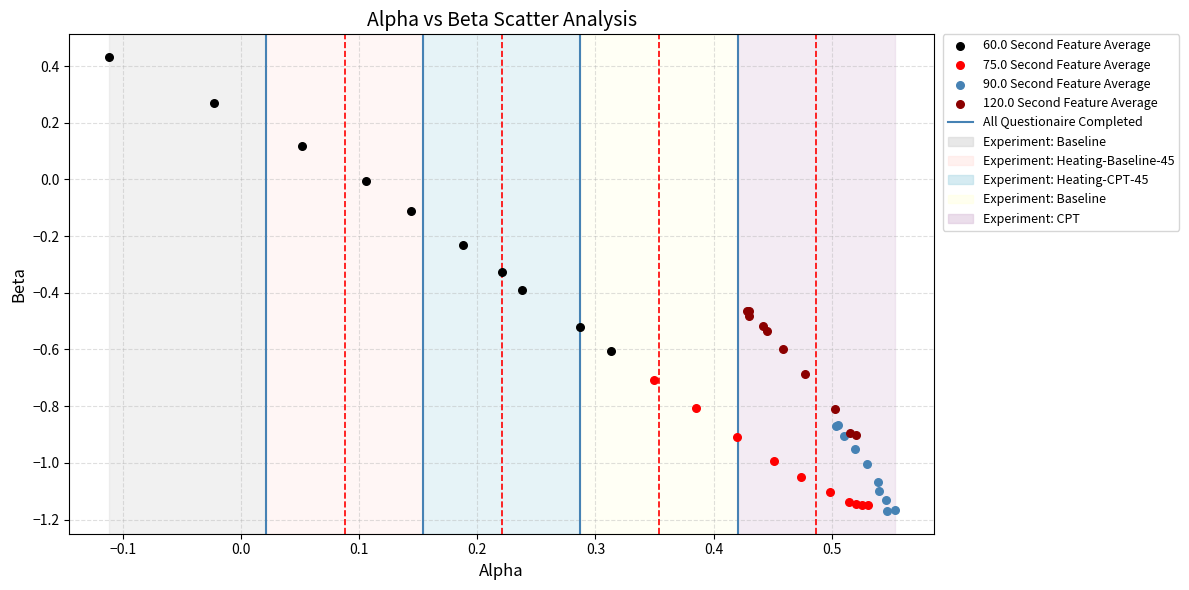

Which series reaches the maximum Y coordinate?

60.0 Second Feature Average